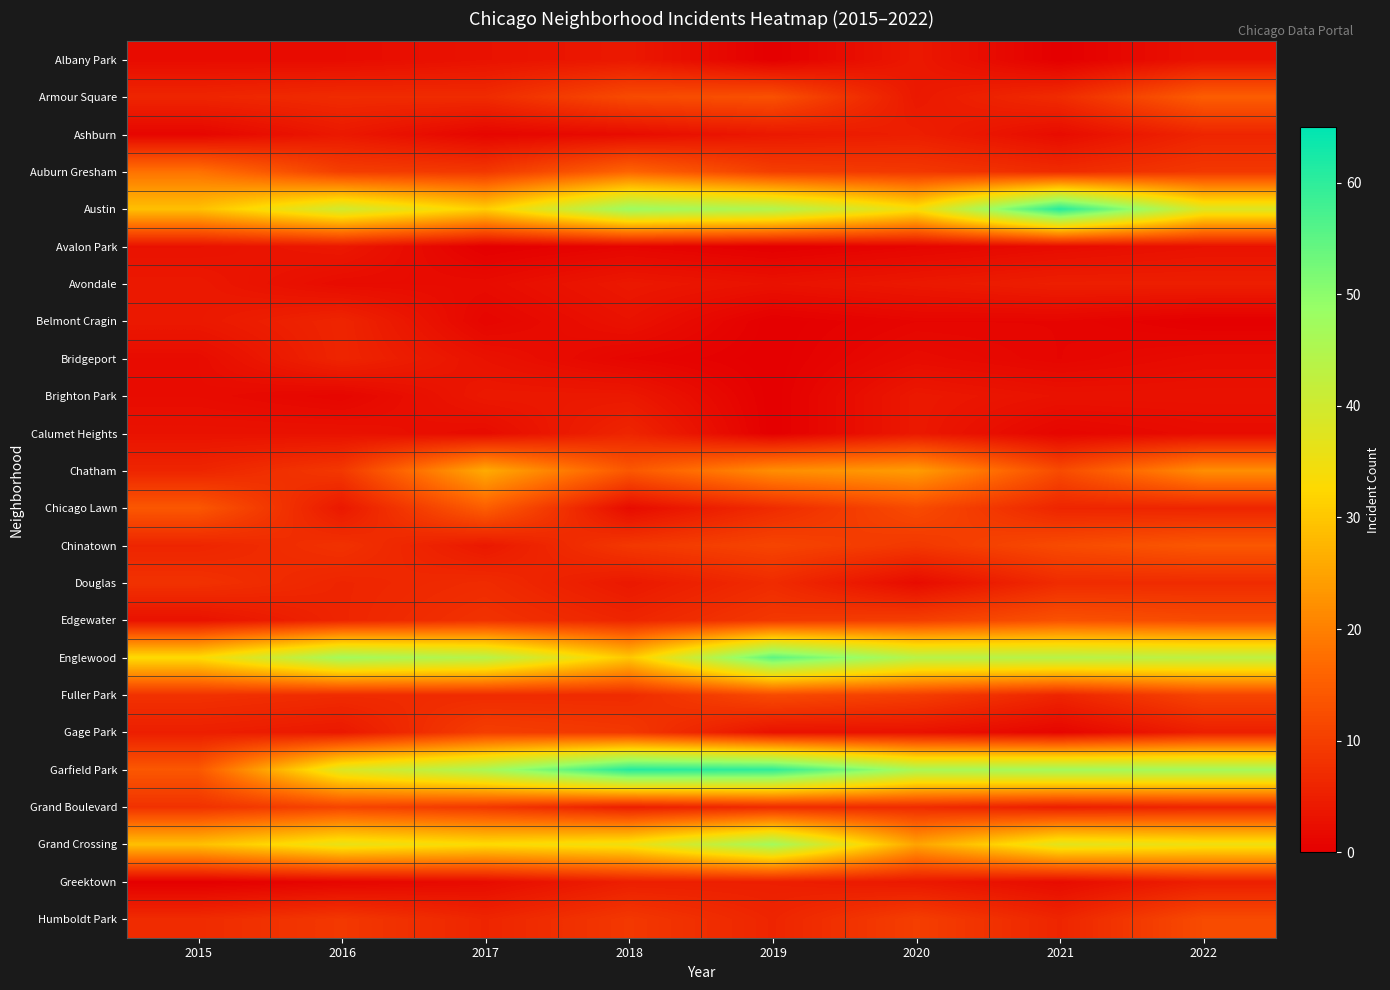

Reading left to right, list all the values displayed in this chart.

Albany Park: 2015=2	2016=2	2017=3	2018=4	2019=0	2020=4	2021=0	2022=3
Armour Square: 2015=6	2016=7	2017=7	2018=12	2019=13	2020=4	2021=7	2022=15
Ashburn: 2015=1	2016=4	2017=1	2018=2	2019=4	2020=5	2021=2	2022=6
Auburn Gresham: 2015=18	2016=10	2017=9	2018=16	2019=10	2020=9	2021=7	2022=9
Austin: 2015=29	2016=40	2017=31	2018=48	2019=45	2020=34	2021=61	2022=38
Avalon Park: 2015=3	2016=4	2017=0	2018=1	2019=0	2020=1	2021=2	2022=3
Avondale: 2015=4	2016=2	2017=2	2018=4	2019=3	2020=4	2021=5	2022=5
Belmont Cragin: 2015=4	2016=6	2017=1	2018=3	2019=0	2020=1	2021=1	2022=0
Bridgeport: 2015=2	2016=6	2017=3	2018=1	2019=0	2020=2	2021=1	2022=2
Brighton Park: 2015=2	2016=1	2017=4	2018=4	2019=0	2020=4	2021=3	2022=3
Calumet Heights: 2015=3	2016=3	2017=2	2018=6	2019=0	2020=4	2021=1	2022=2
Chatham: 2015=6	2016=9	2017=26	2018=14	2019=22	2020=24	2021=12	2022=22
Chicago Lawn: 2015=14	2016=4	2017=15	2018=2	2019=7	2020=12	2021=6	2022=6
Chinatown: 2015=6	2016=8	2017=4	2018=9	2019=11	2020=9	2021=12	2022=14
Douglas: 2015=8	2016=6	2017=7	2018=4	2019=7	2020=2	2021=7	2022=7
Edgewater: 2015=3	2016=6	2017=8	2018=6	2019=9	2020=10	2021=13	2022=12
Englewood: 2015=33	2016=47	2017=44	2018=30	2019=55	2020=44	2021=44	2022=43
Fuller Park: 2015=8	2016=7	2017=7	2018=7	2019=12	2020=10	2021=6	2022=11
Gage Park: 2015=5	2016=4	2017=10	2018=9	2019=3	2020=3	2021=1	2022=5
Garfield Park: 2015=14	2016=38	2017=46	2018=61	2019=60	2020=46	2021=47	2022=47
Grand Boulevard: 2015=8	2016=11	2017=9	2018=5	2019=7	2020=7	2021=5	2022=6
Grand Crossing: 2015=29	2016=36	2017=33	2018=35	2019=47	2020=25	2021=37	2022=35
Greektown: 2015=0	2016=1	2017=2	2018=5	2019=5	2020=4	2021=2	2022=5
Humboldt Park: 2015=7	2016=9	2017=6	2018=9	2019=6	2020=10	2021=6	2022=12